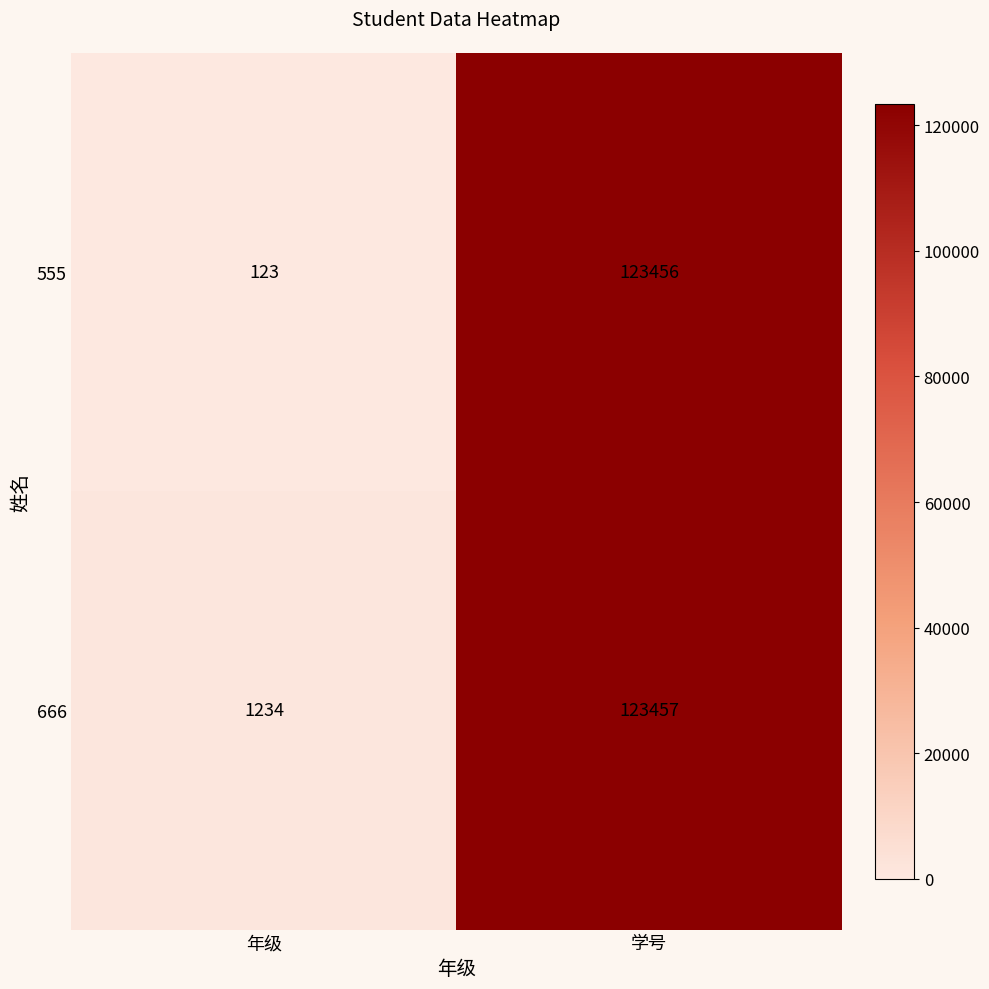

The value of 555 at 学号 is 183271. True or false?

False